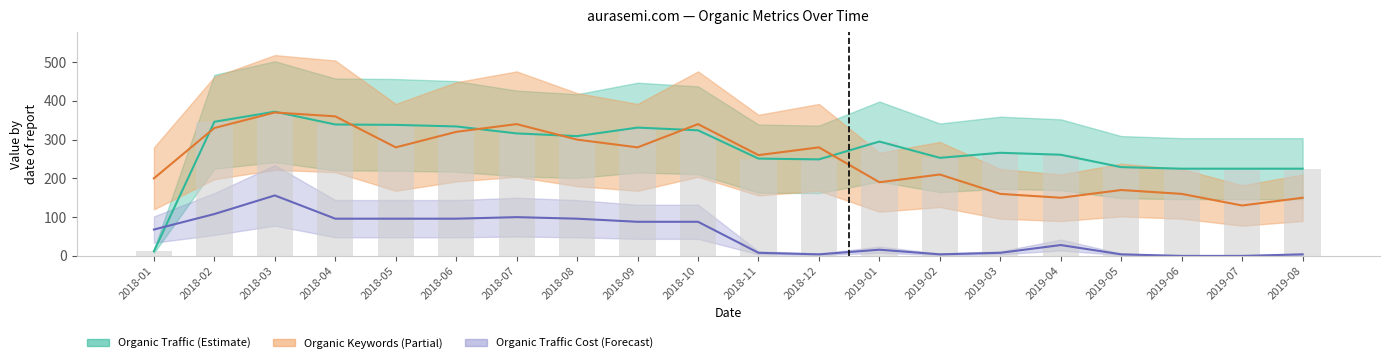

Is it true that Organic Traffic Cost equals 50 at 2018-06?

False